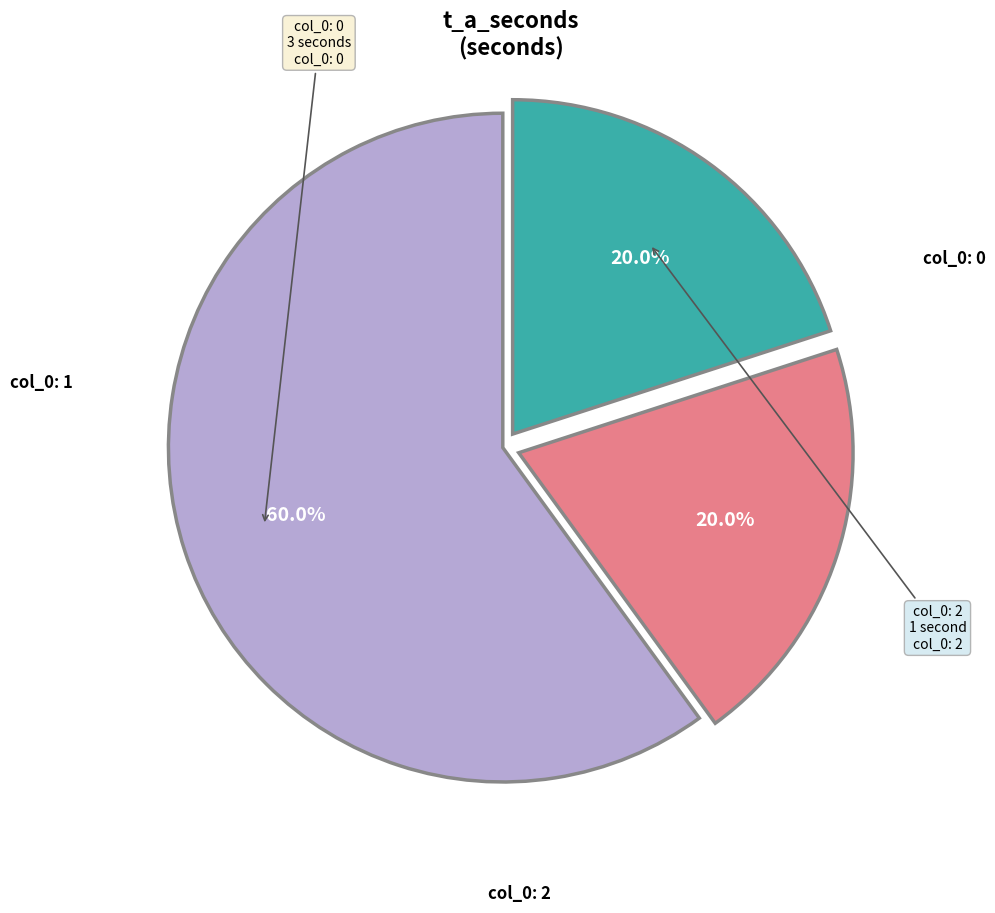

Is there a majority slice in this chart?

Yes